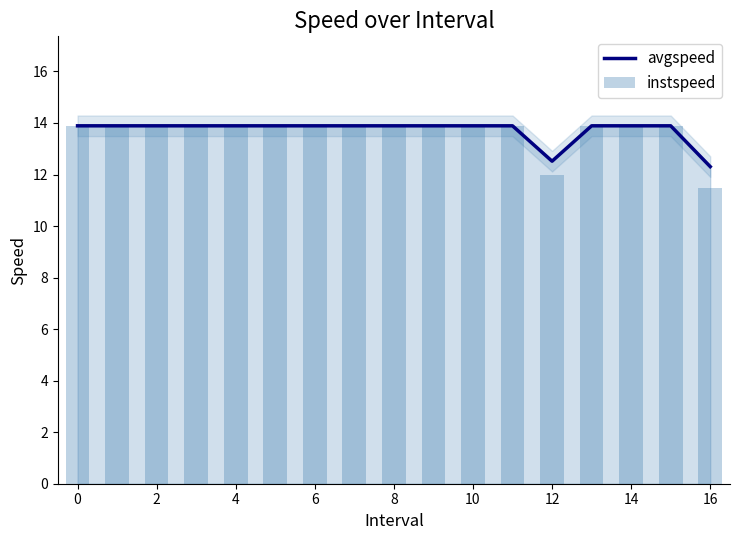

The avgspeed series shows 2.8 at 12. True or false?

False